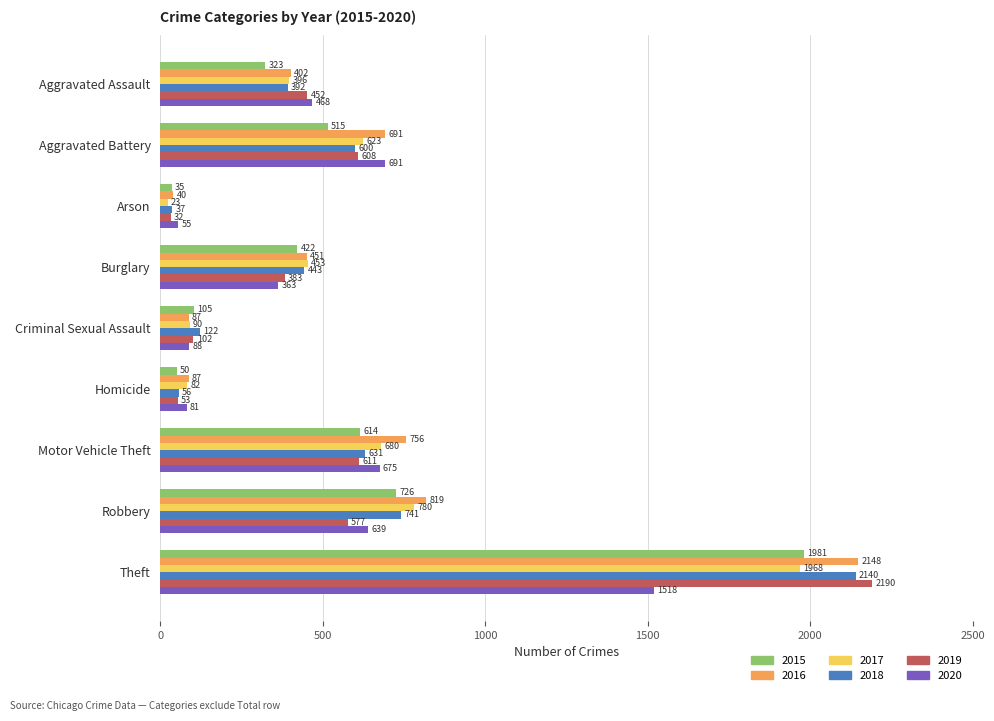

What are all the series names shown in the legend?

2015, 2016, 2017, 2018, 2019, 2020